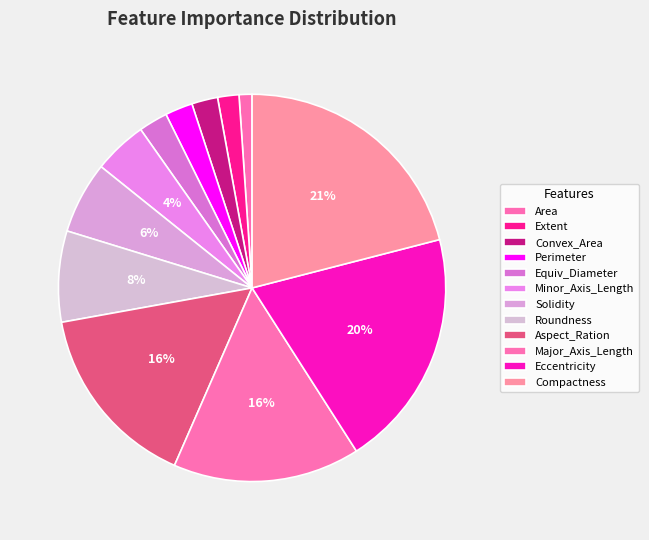

Which slice is the largest?

Compactness